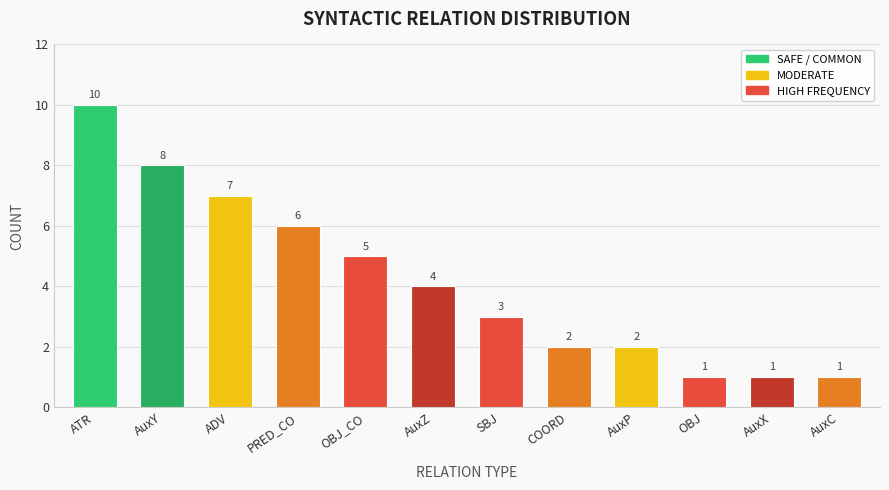

The chart shows a value of 1 at OBJ. True or false?

True